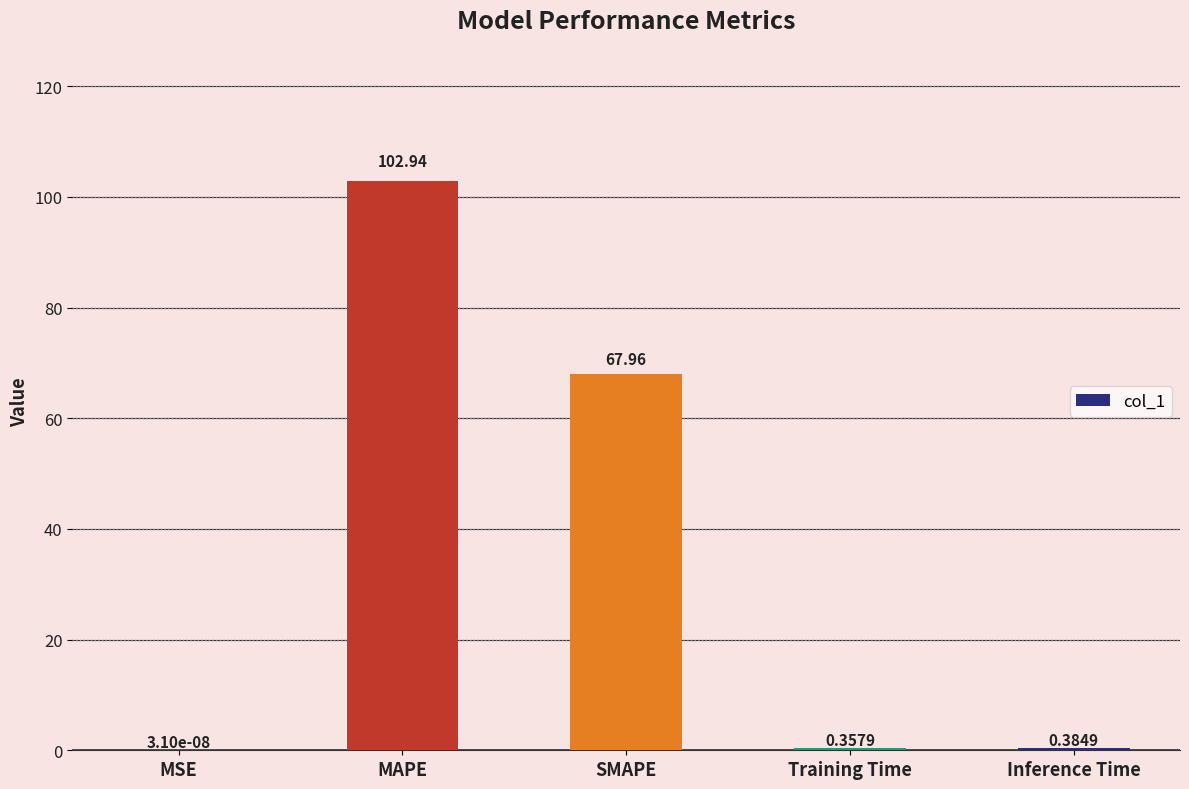

Which has a higher value, MAPE or SMAPE?

MAPE